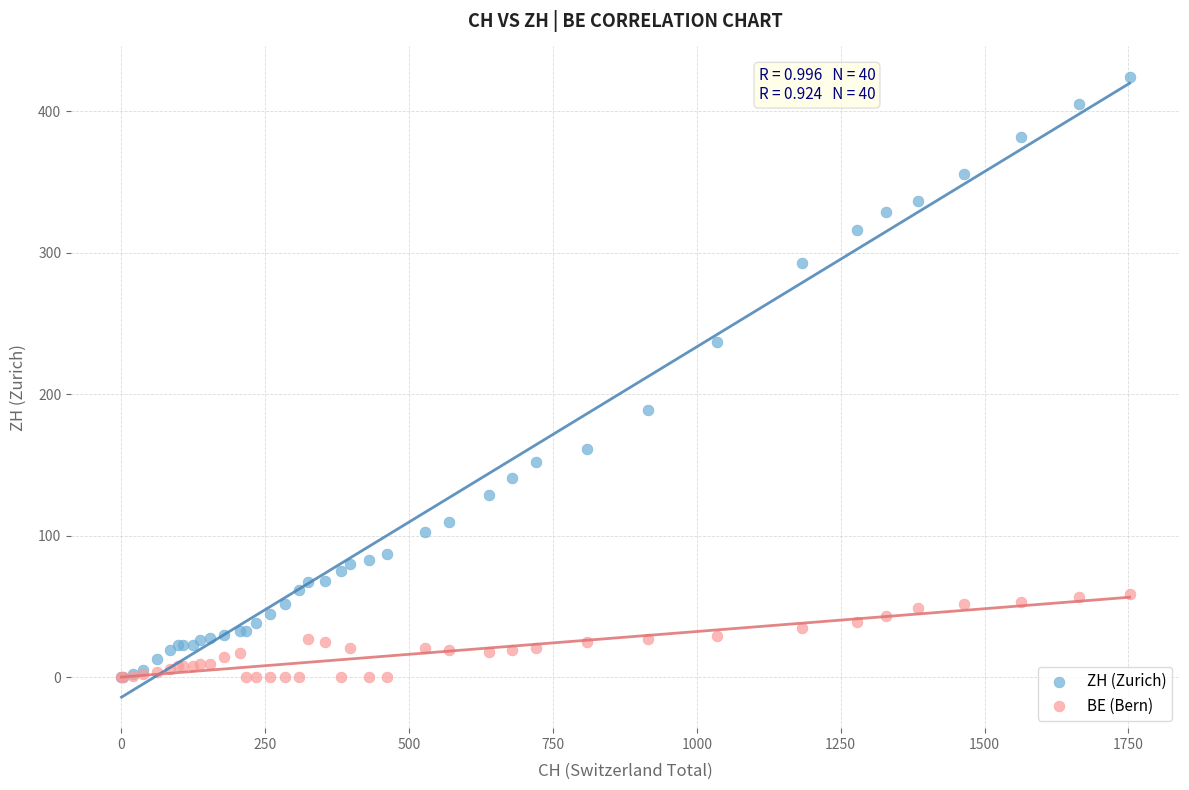

Which series has the largest Y range (max minus min)?

ZH (Zurich)